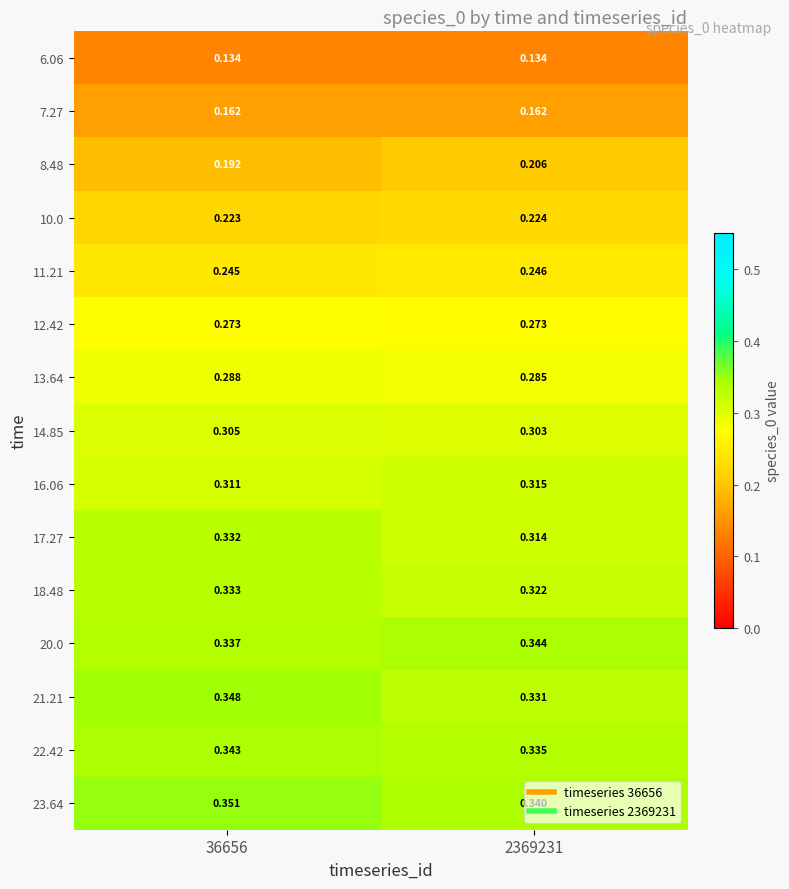

Is the value of 23.64 at 36656 greater than the value of 22.42 at 2369231?

Yes